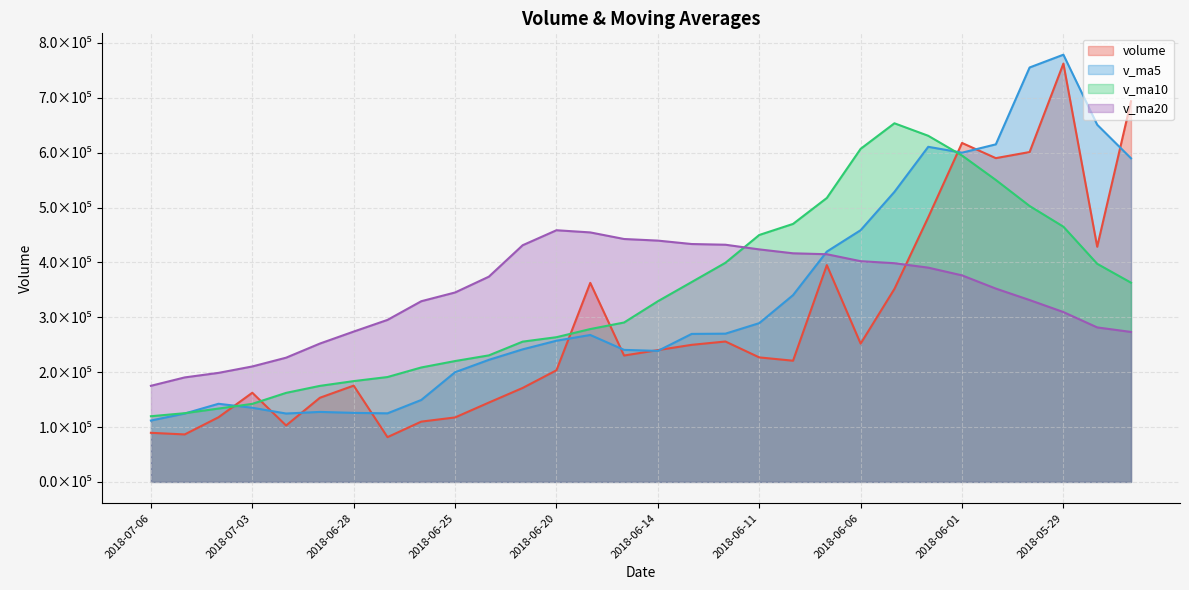

What is the difference between the second highest and minimum values in the v_ma10 series?

511180.4